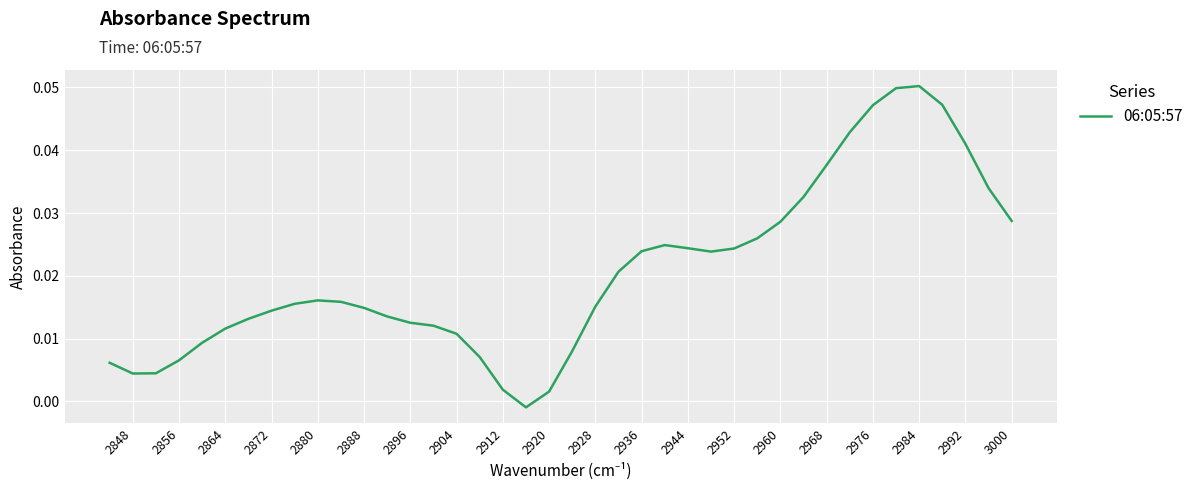

How many series are shown in this chart?

1